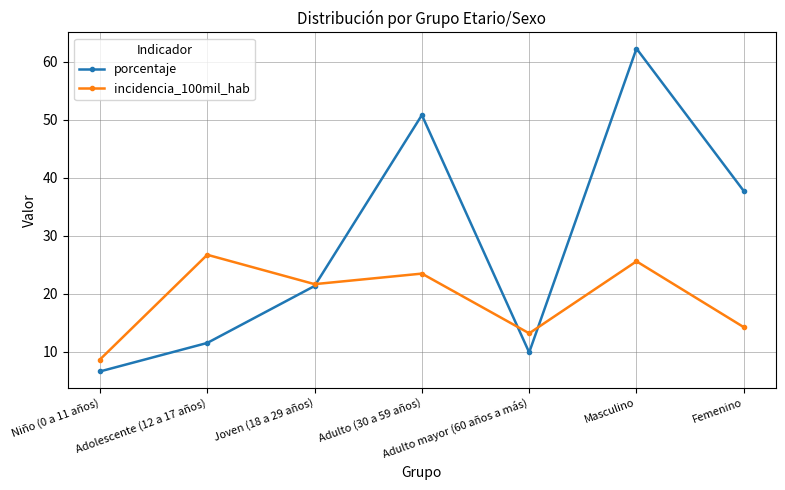

List the series in order of their overall mean, highest first.

porcentaje, incidencia_100mil_hab